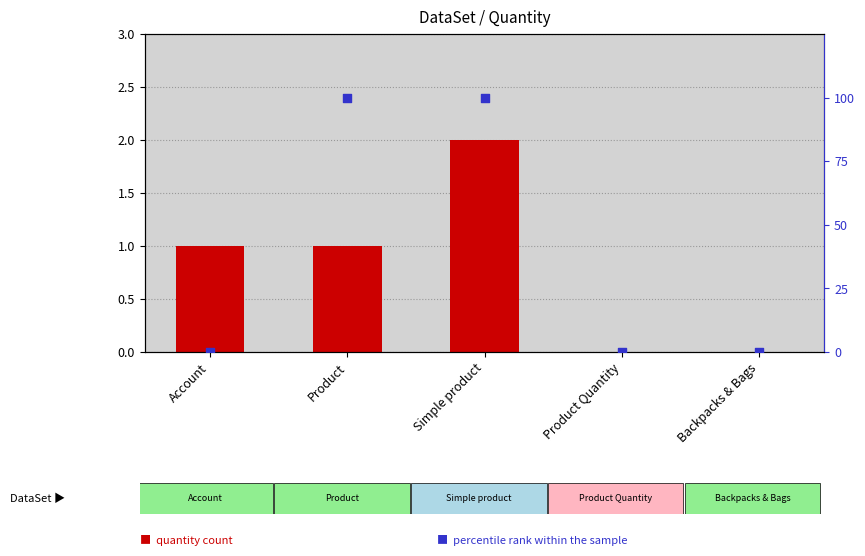

Which series has the largest total across all categories?

percentile rank within the sample